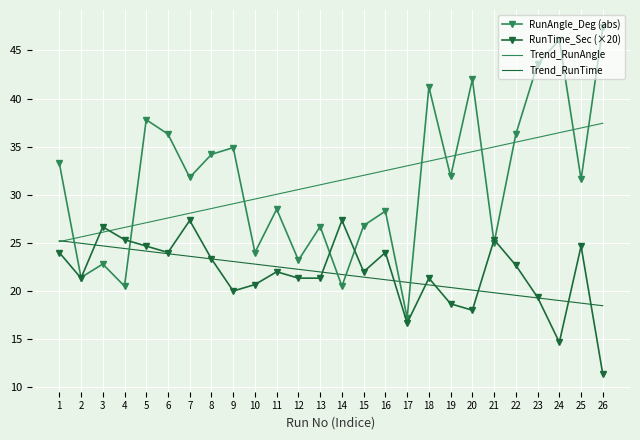

Is the value of Trend_RunTime at 10 greater than the value of Trend_RunAngle at 21?

No